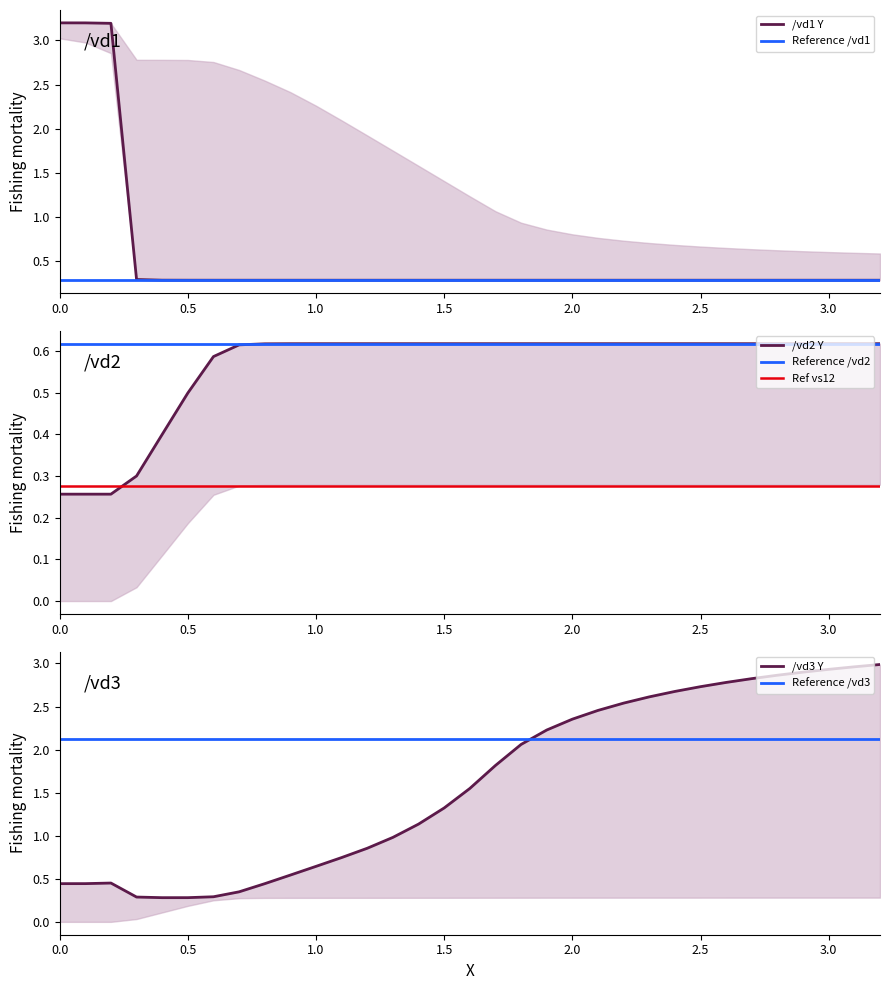

Is the value of /vd3 Y at 3.5 greater than the value of /vd2 Y at 8?

No